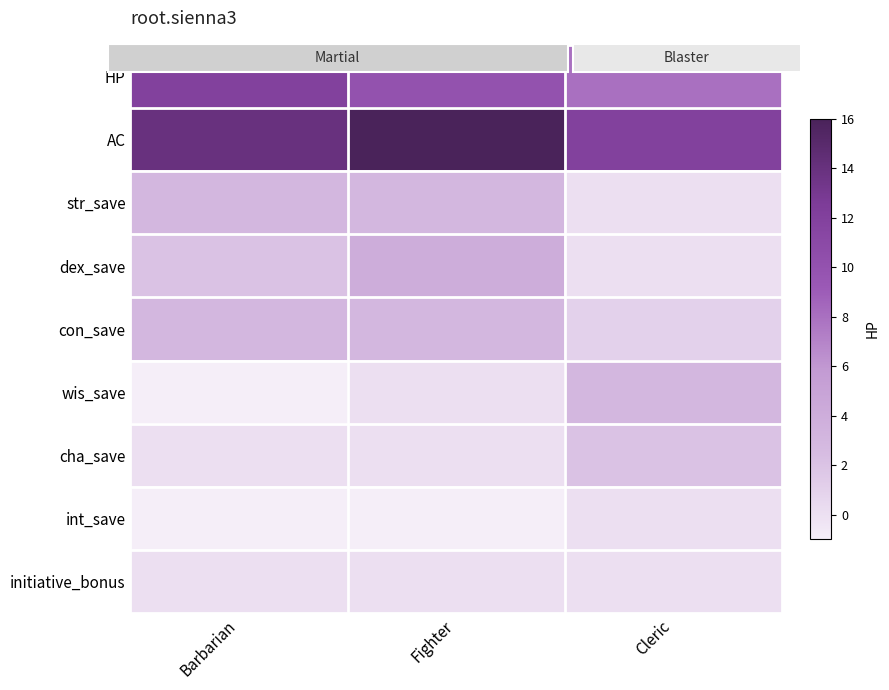

Reading right to left, extract all data points from this chart.

HP: Cleric=8	Fighter=10	Barbarian=12
AC: Cleric=12	Fighter=16	Barbarian=14
str_save: Cleric=0	Fighter=3	Barbarian=3
dex_save: Cleric=0	Fighter=4	Barbarian=2
con_save: Cleric=1	Fighter=3	Barbarian=3
wis_save: Cleric=3	Fighter=0	Barbarian=-1
cha_save: Cleric=2	Fighter=0	Barbarian=0
int_save: Cleric=0	Fighter=-1	Barbarian=-1
initiative_bonus: Cleric=0	Fighter=0	Barbarian=0